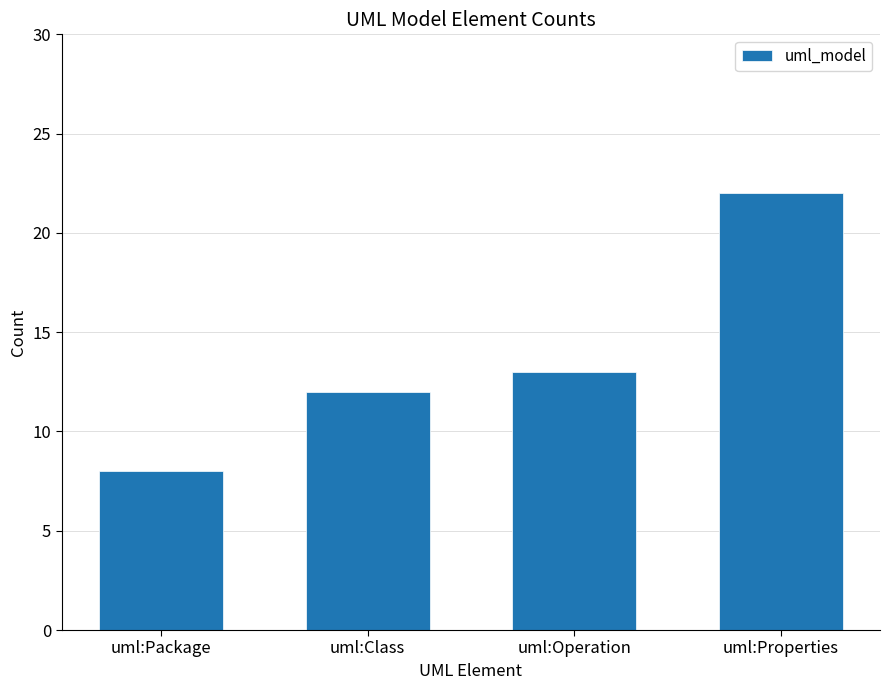

What is the label of the 3rd bar from the right?

uml:Class